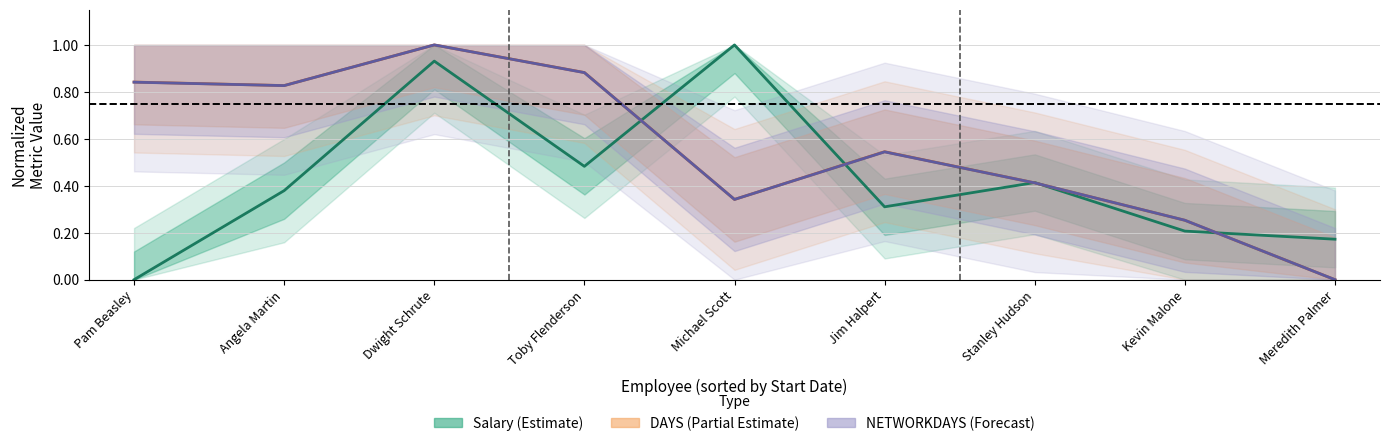

List the labels in order of DAYS (Partial Estimate) value, largest first.

Dwight Schrute, Toby Flenderson, Pam Beasley, Angela Martin, Jim Halpert, Stanley Hudson, Michael Scott, Kevin Malone, Meredith Palmer